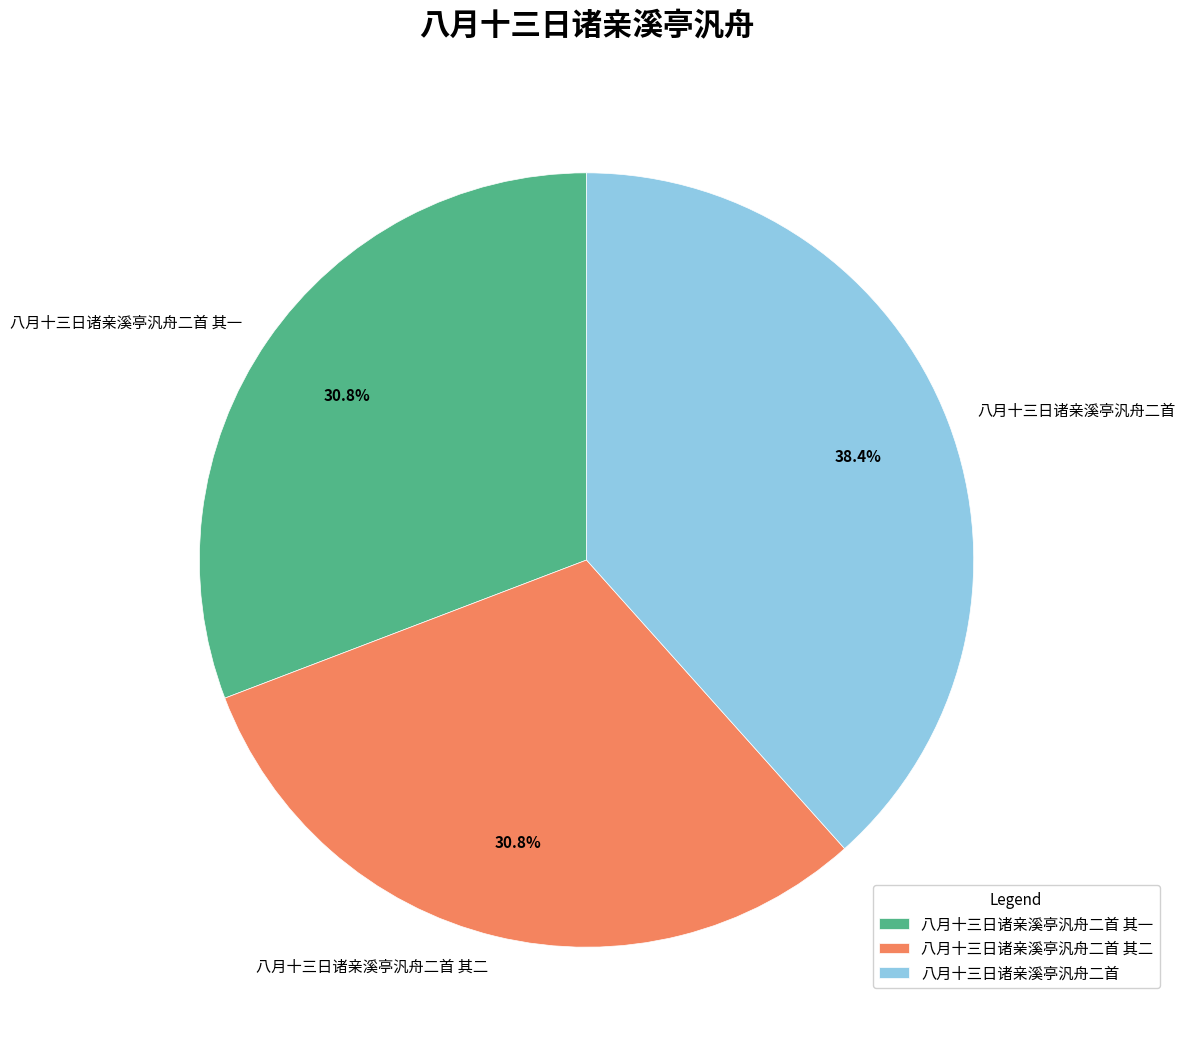

Does 八月十三日诸亲溪亭汎舟二首 account for over 50% of the chart?

No